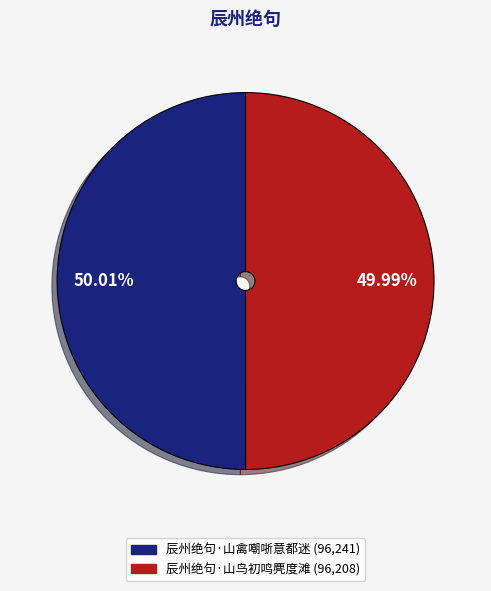

To the nearest percent, what is the average slice percentage?

50%